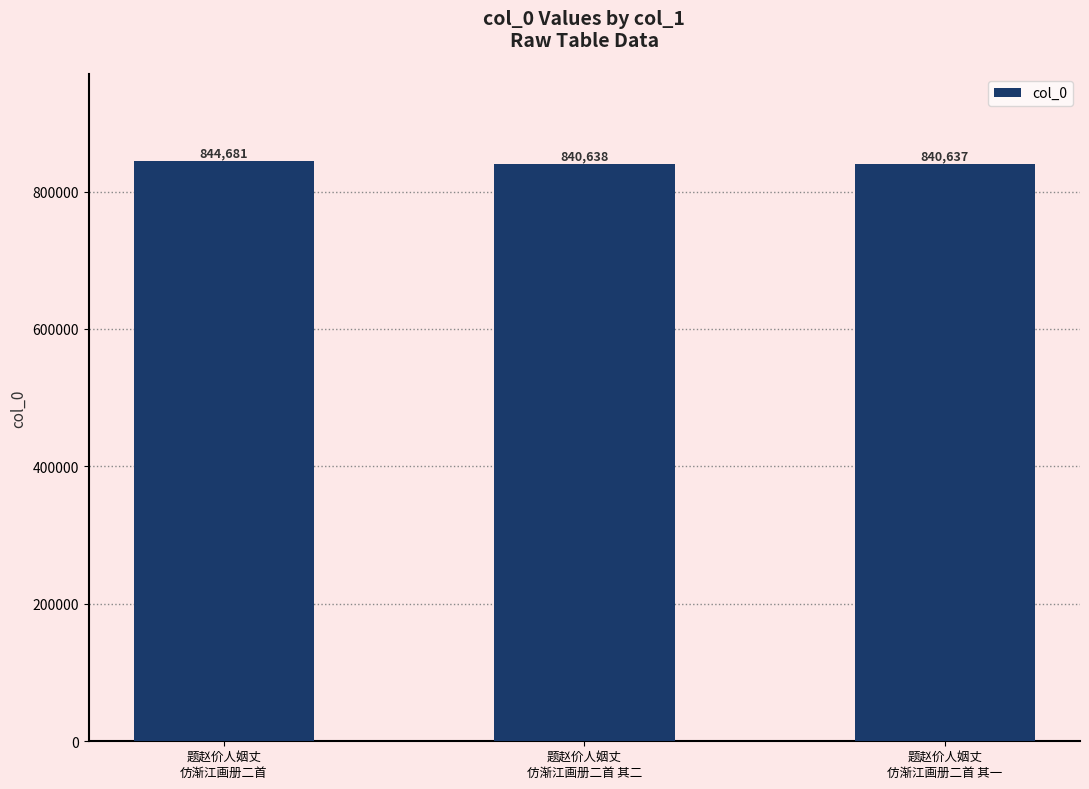

Reading left to right, transcribe all the data shown in this chart.

题赵价人姻丈
仿渐江画册二首=844681	题赵价人姻丈
仿渐江画册二首 其二=840638	题赵价人姻丈
仿渐江画册二首 其一=840637